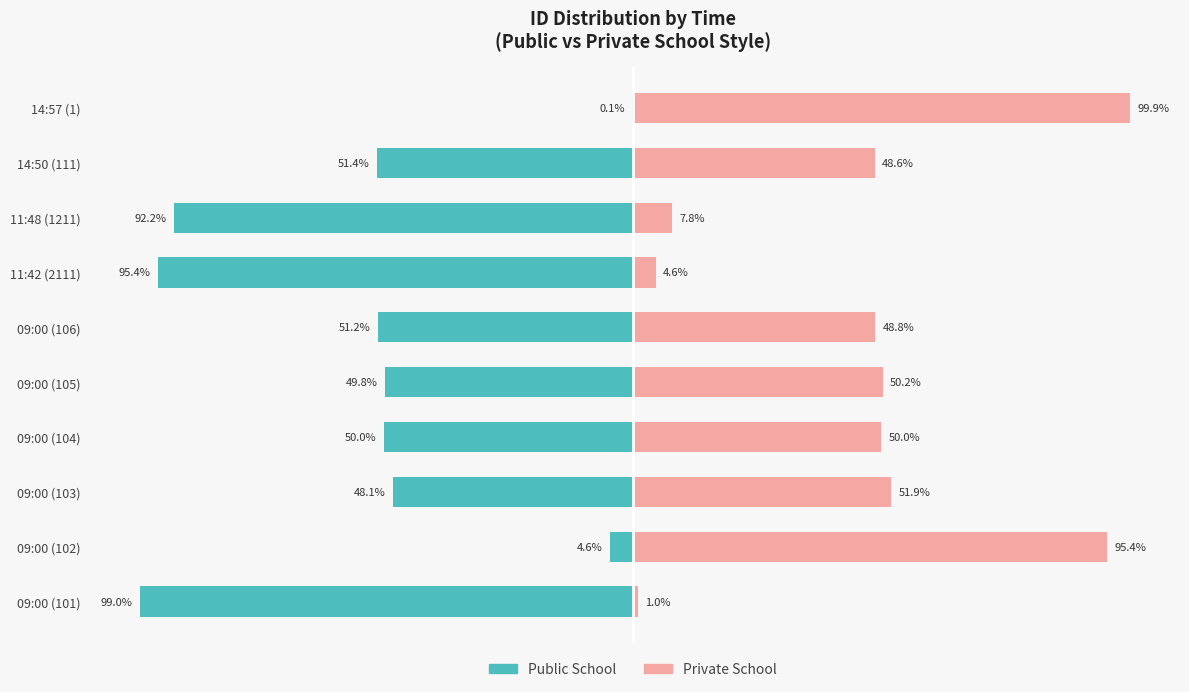

What is the average value of the Private School series?

45.8